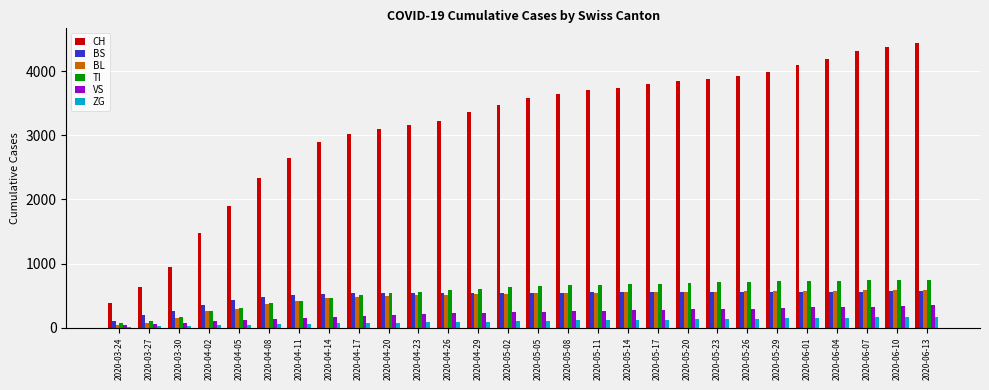

What is the sum of all BS values?

13873